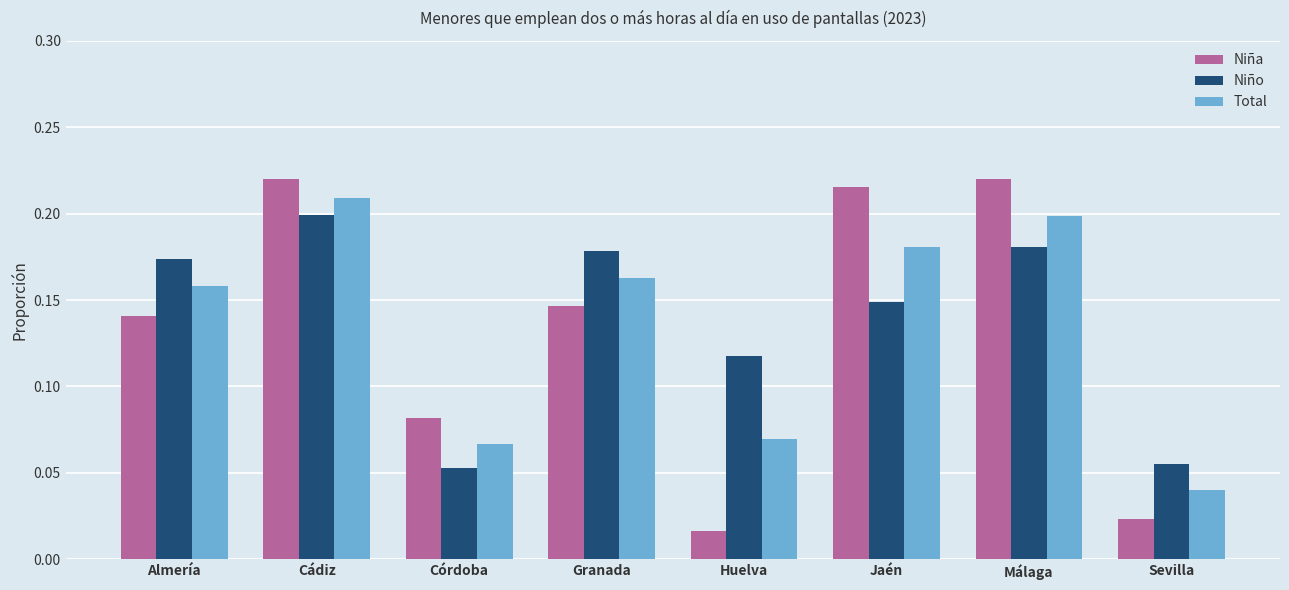

Between Almería and Cádiz, which series saw the biggest shift?

Niña